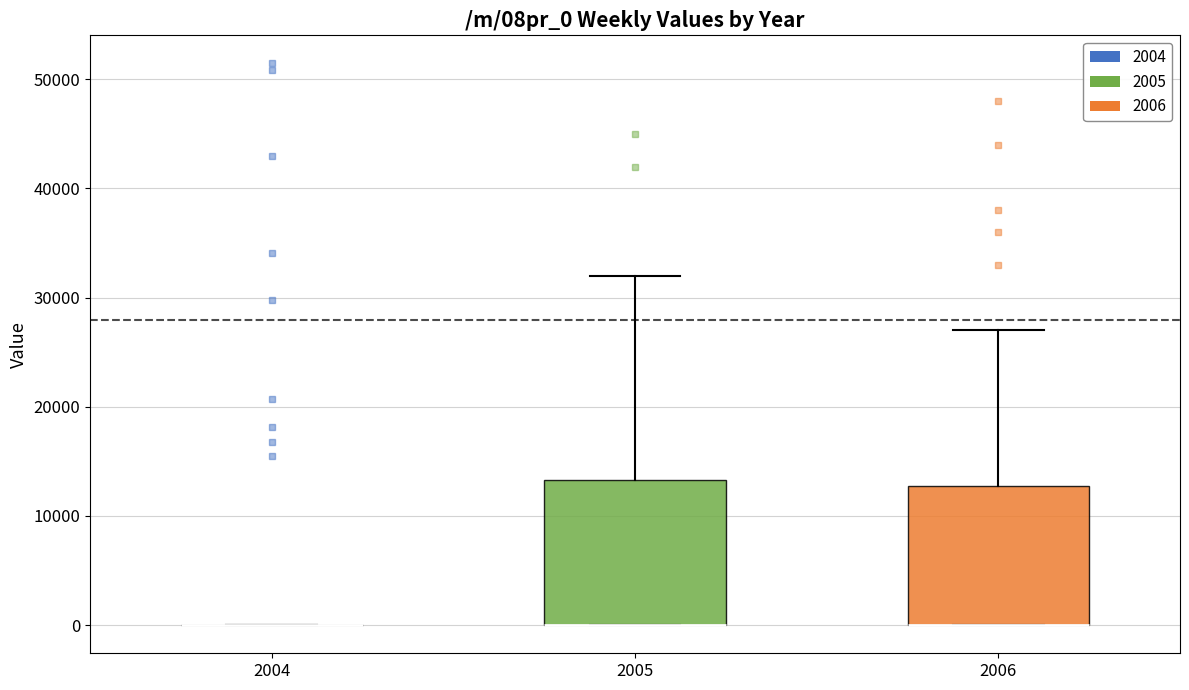

Reading left to right, read every box against the y-axis: the position of its median line, the range the box covers, and the ends of its whiskers. The values are not printed on the chart, so give them approximately, as read against the axis.

2004: box collapsed to a line at 0, whiskers 0 to 0
2005: median 0 (drawn on the box's lower edge), box 0 to 13000, whiskers 0 to 32000
2006: median 0 (drawn on the box's lower edge), box 0 to 13000, whiskers 0 to 27000